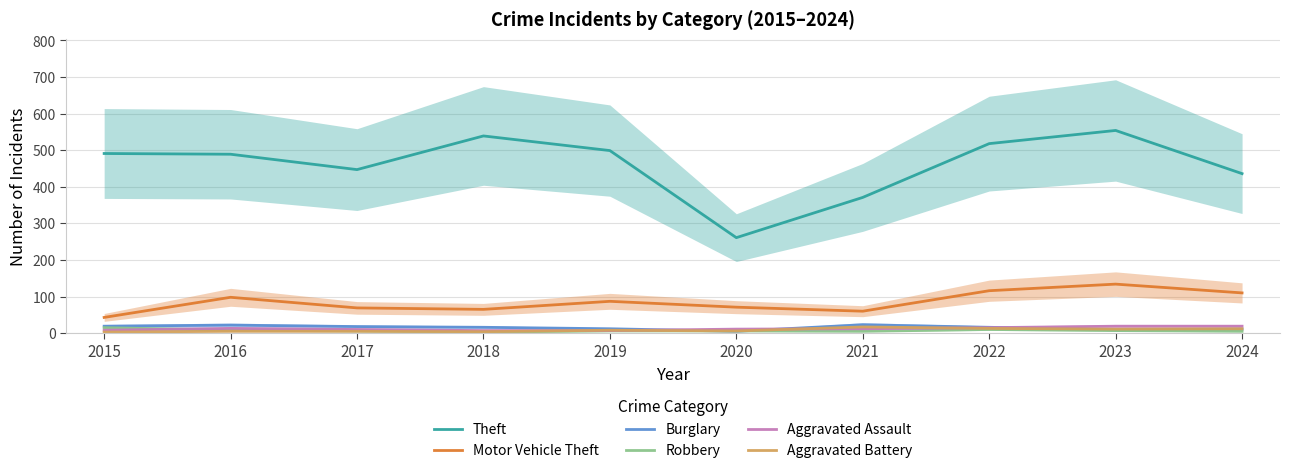

True or false: Aggravated Battery and Theft cross at least once.

False